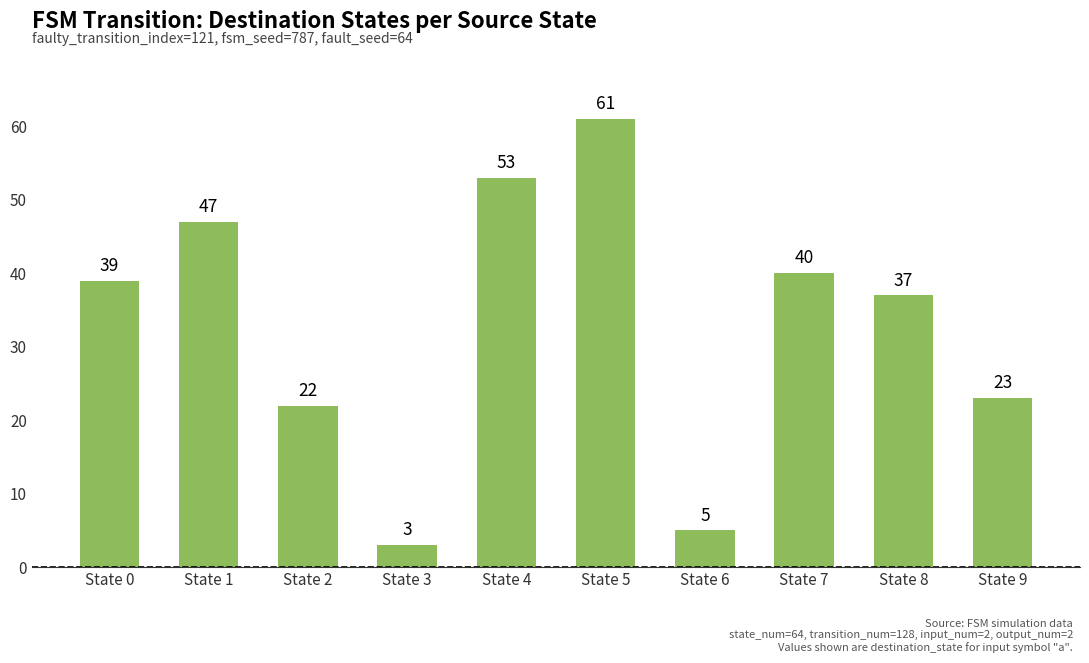

Reading left to right, what are all the values shown in this chart?

39	47	22	3	53	61	5	40	37	23